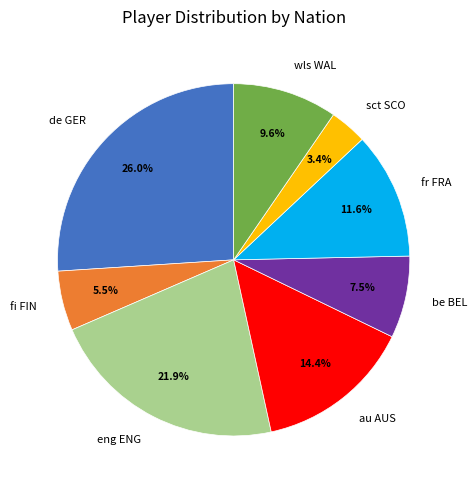

What is the smallest slice in the pie chart?

sct SCO